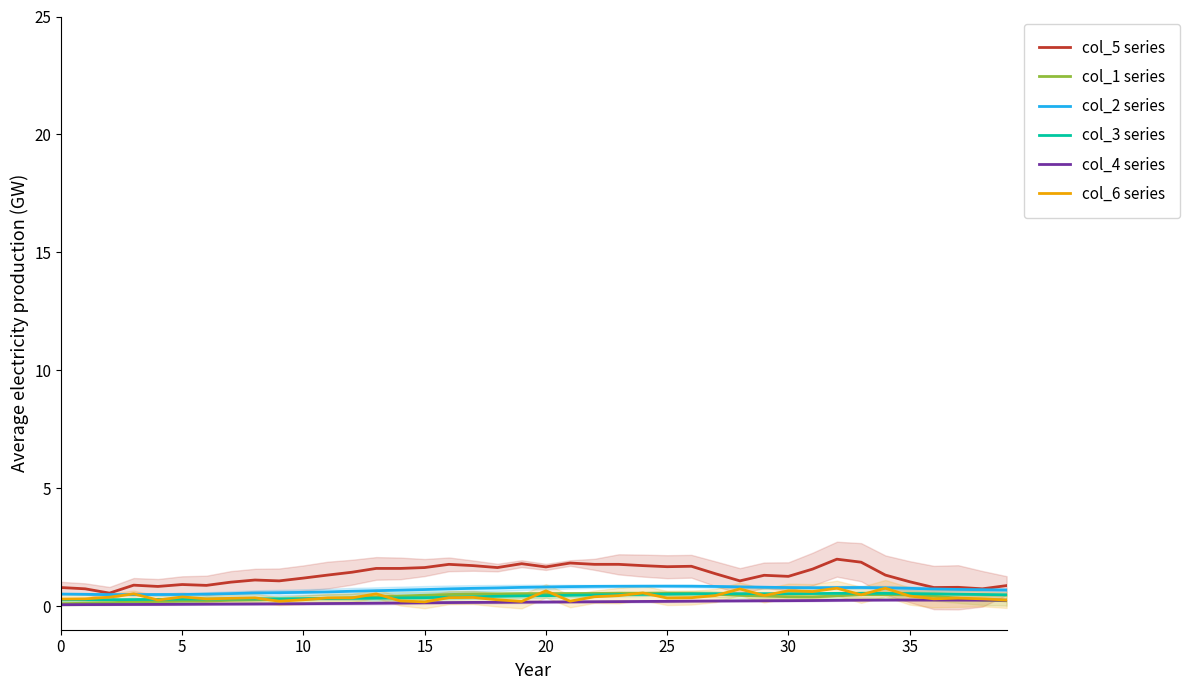

True or false: col_3 series has a value of 0.5 at 35.

False